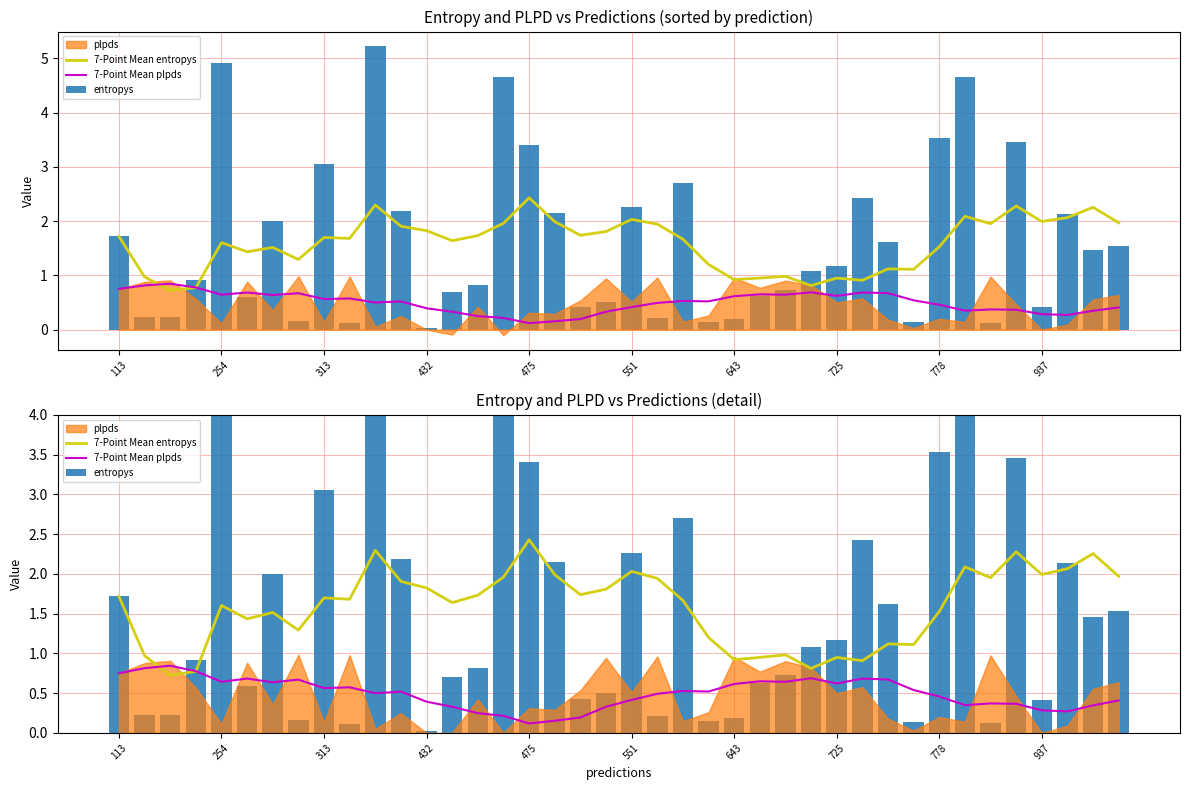

Which series has the largest total across all categories?

entropys